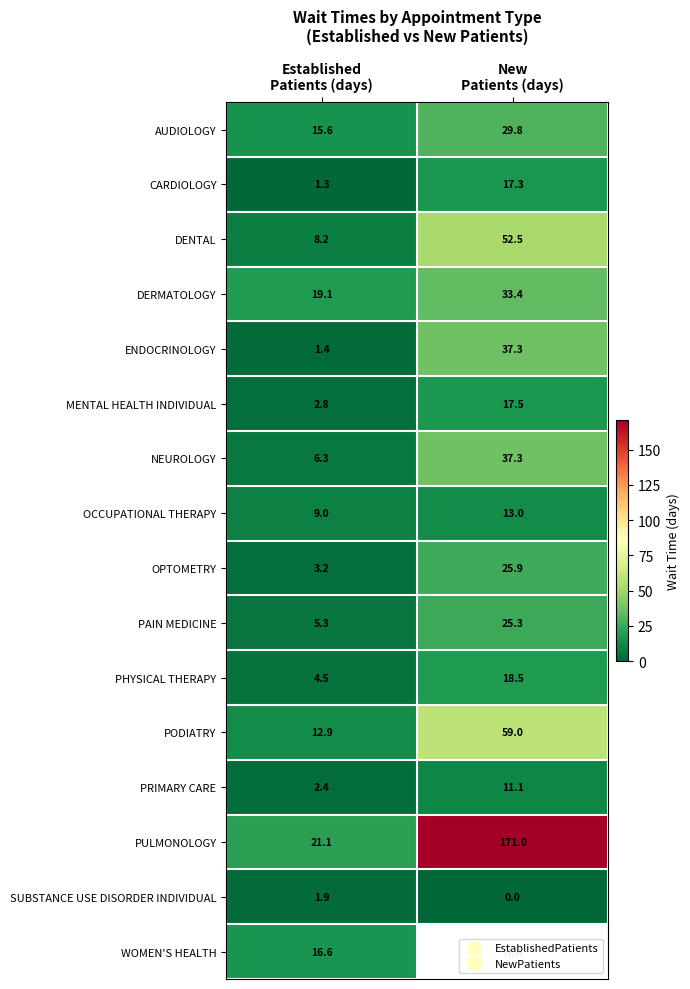

What is the difference between the PHYSICAL THERAPY values at Established Patients (days) and New Patients (days)?

14.0